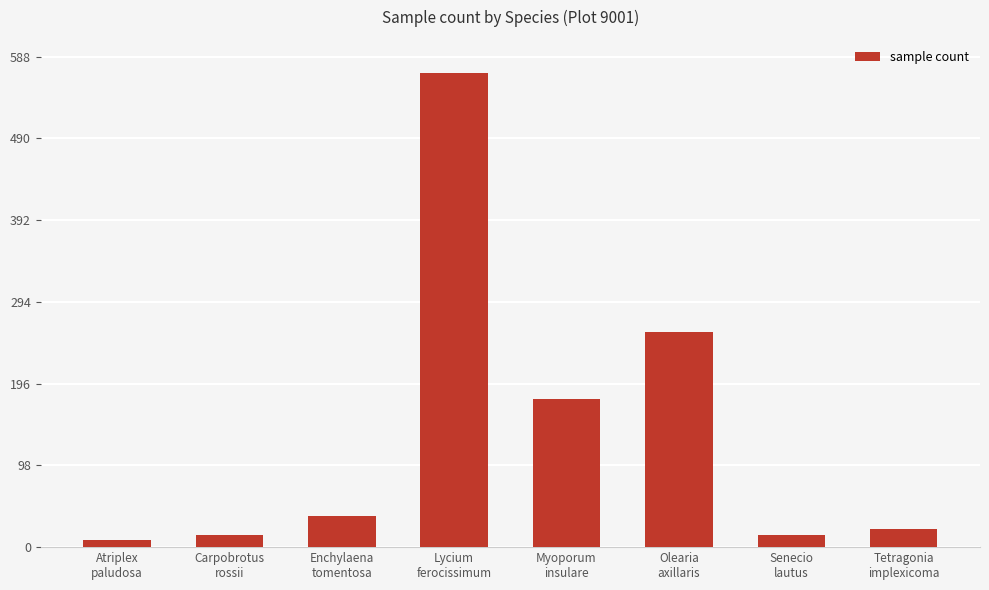

The chart shows a value of 62 at Myoporum
insulare. True or false?

False